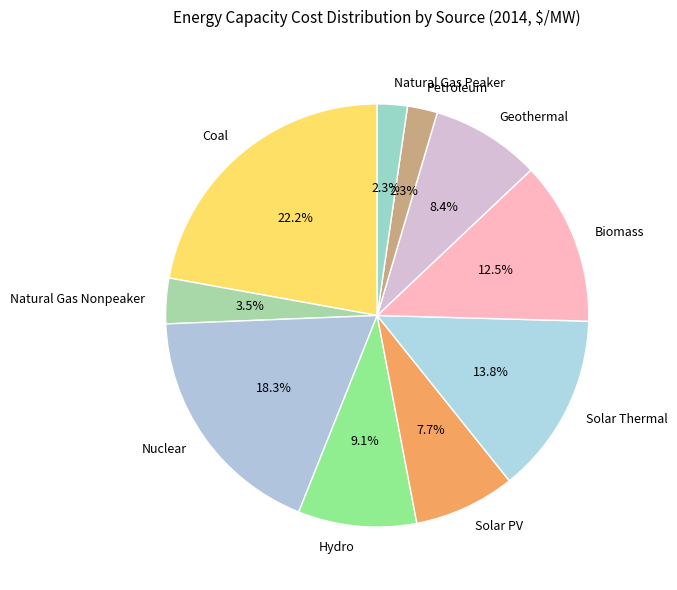

What is the largest slice in the pie chart?

Coal